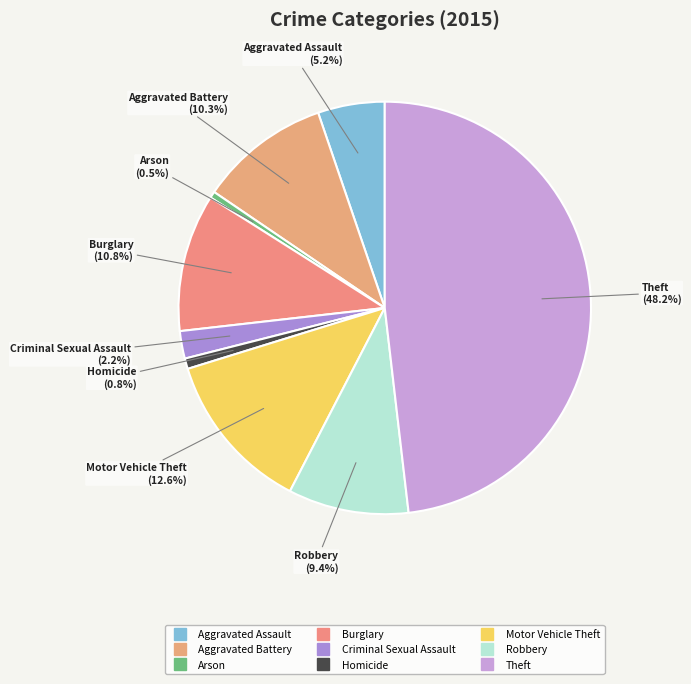

Is it true that Motor Vehicle Theft is 13% of the pie?

True